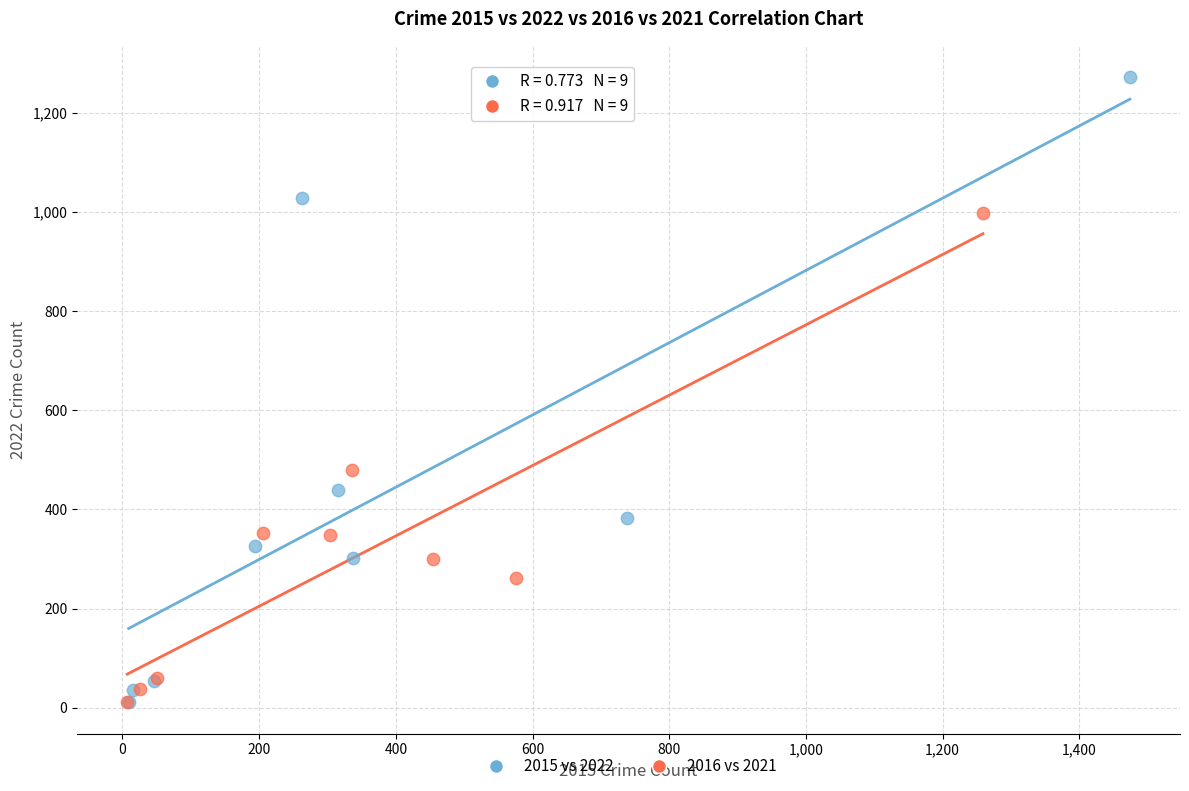

Which series contains the highest Y value?

2015 vs 2022